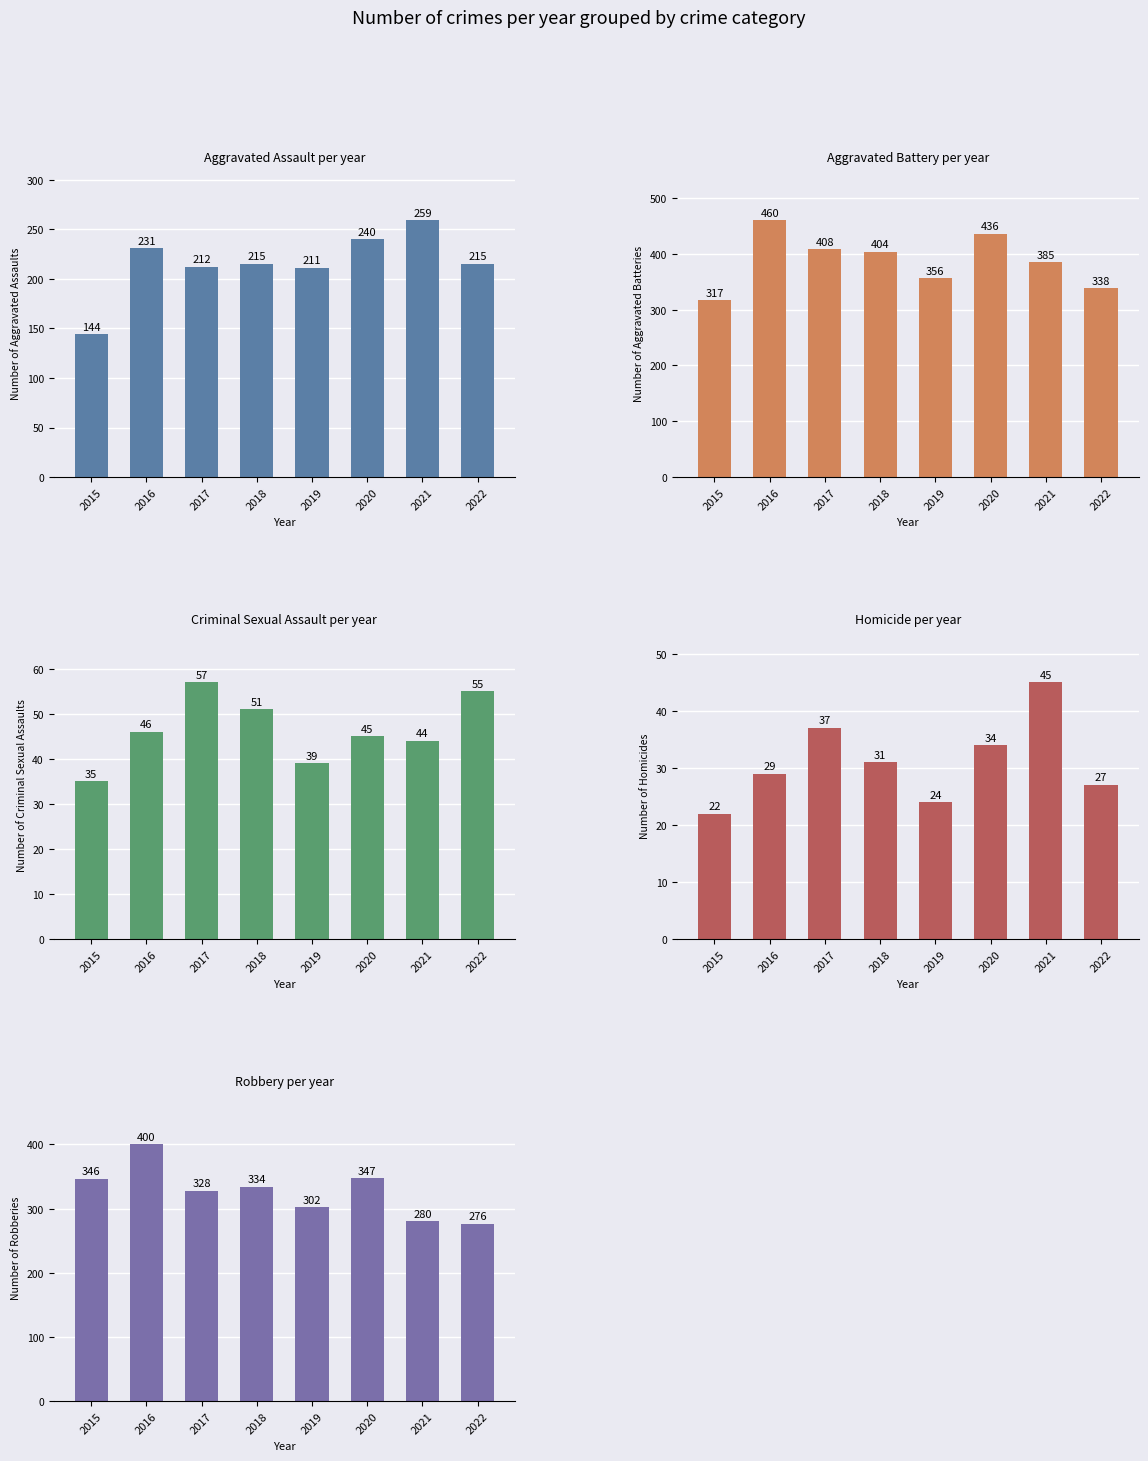

How many bars are there in total?

40